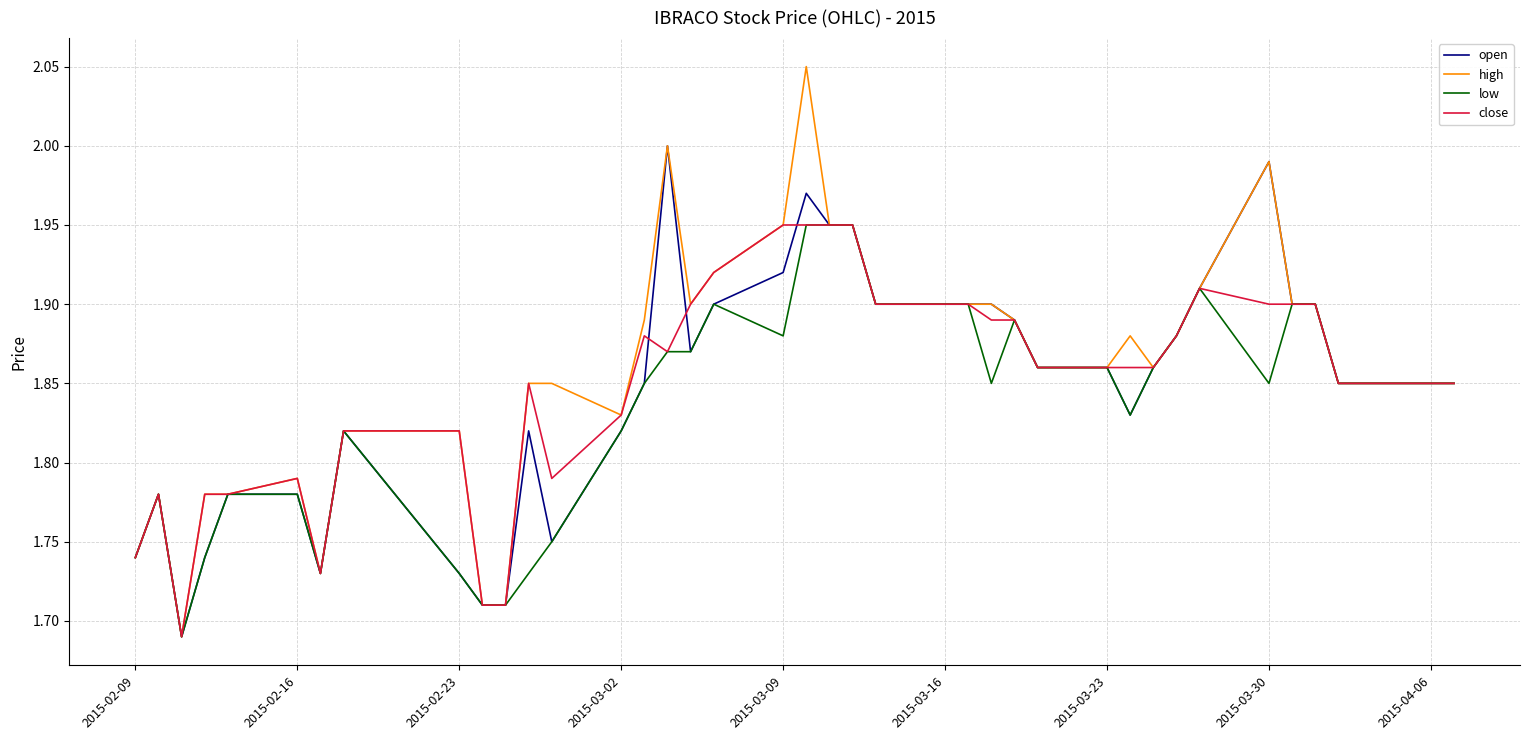

Which series has the largest range (max minus min)?

high